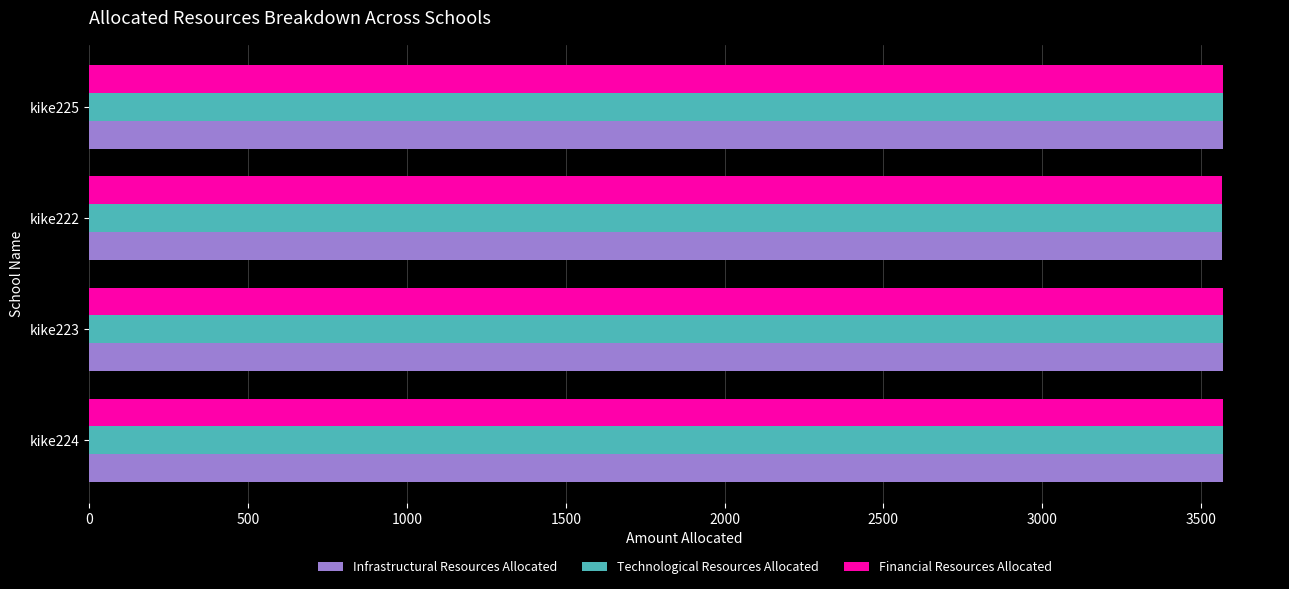

The Infrastructural Resources Allocated series shows 5655 at kike223. True or false?

False